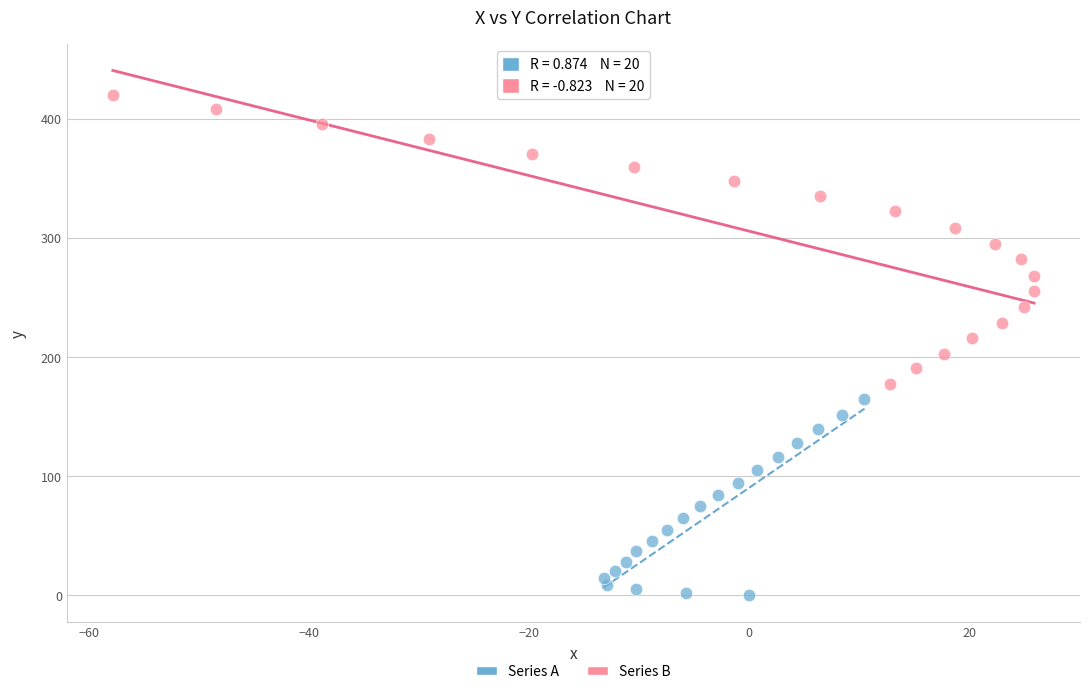

Which series reaches the minimum Y coordinate?

Series A